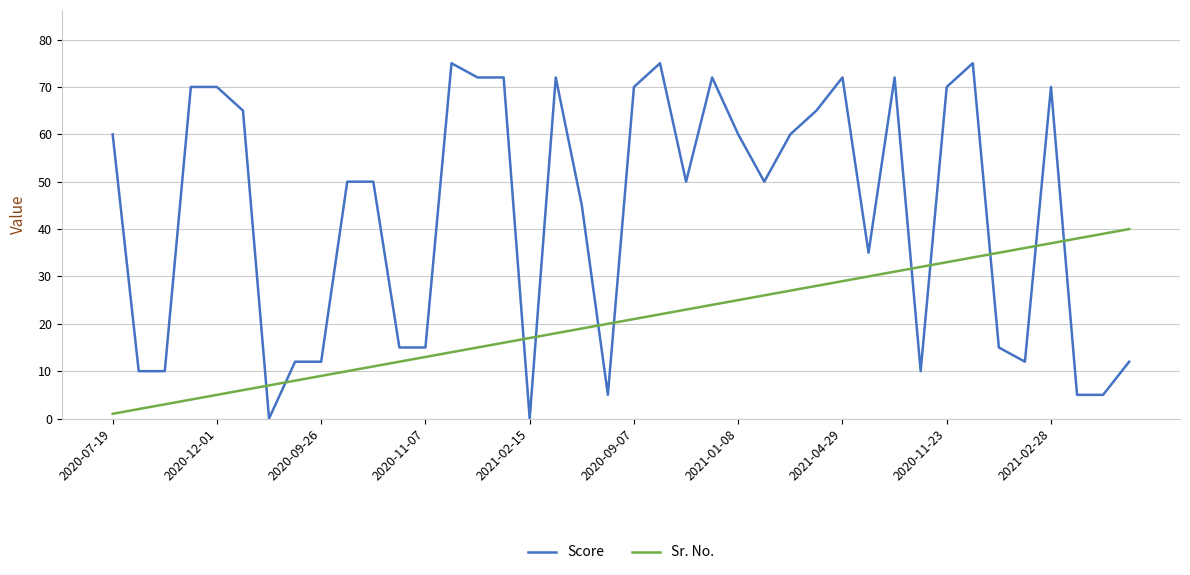

How many lines are shown in the chart?

2